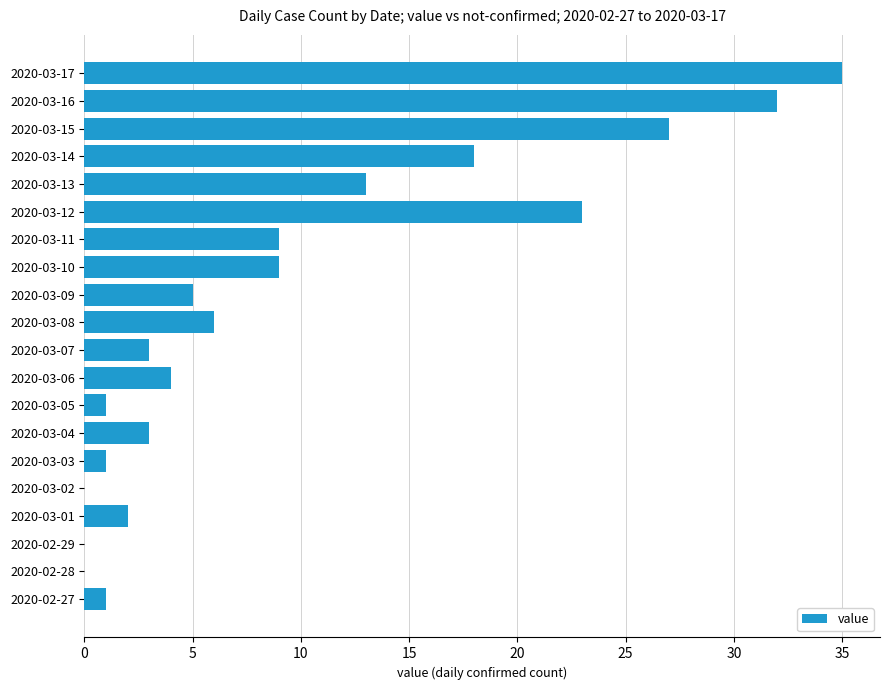

Between 2020-03-07 and 2020-02-27, which is larger?

2020-03-07